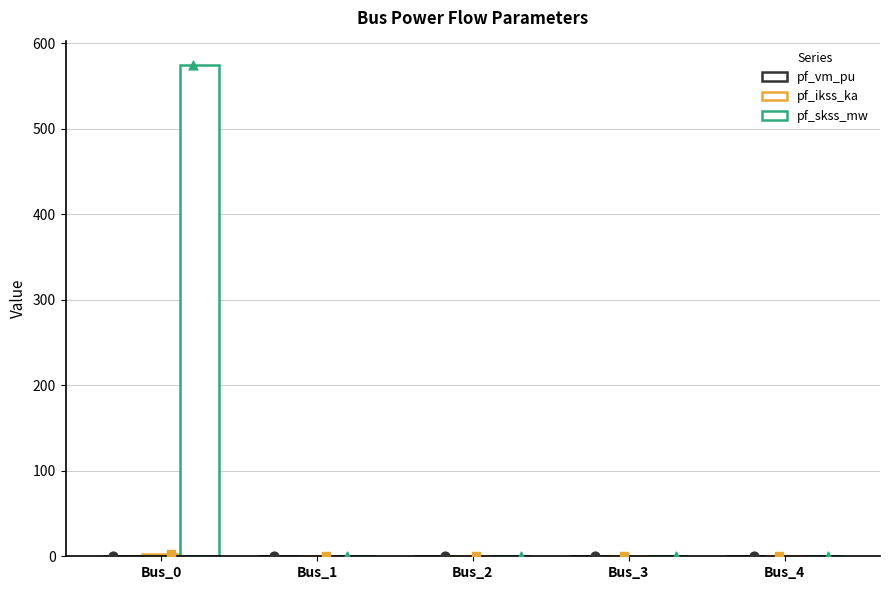

At how many categories does at least one series exceed 381?

1